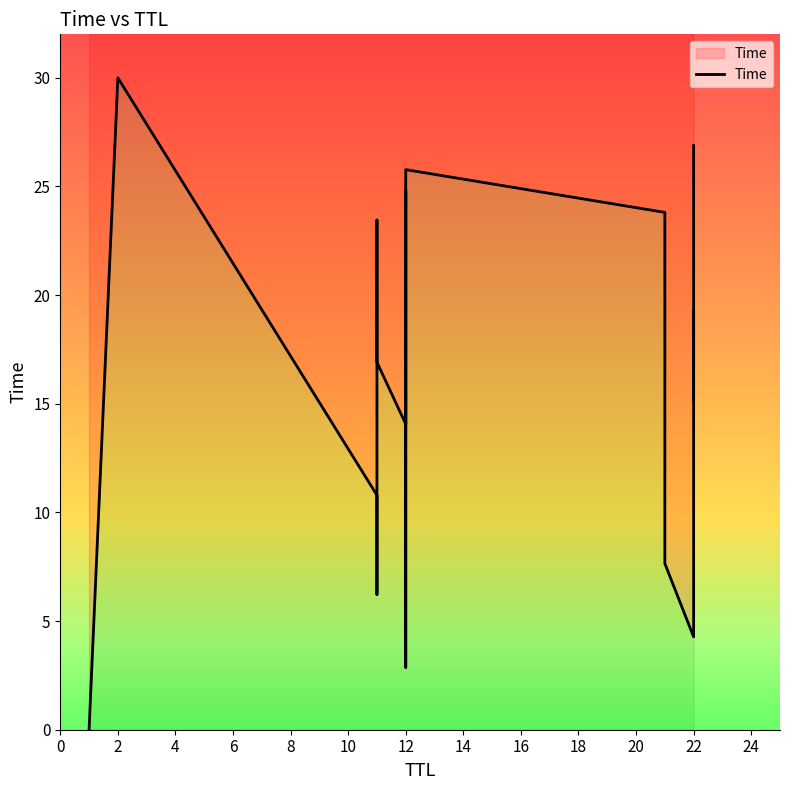

Which has a higher value, 12 or 8?

8